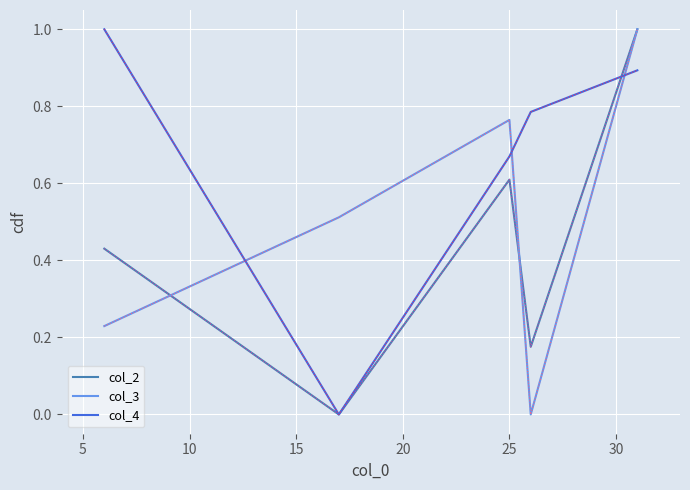

Which series has the largest total across all categories?

col_4